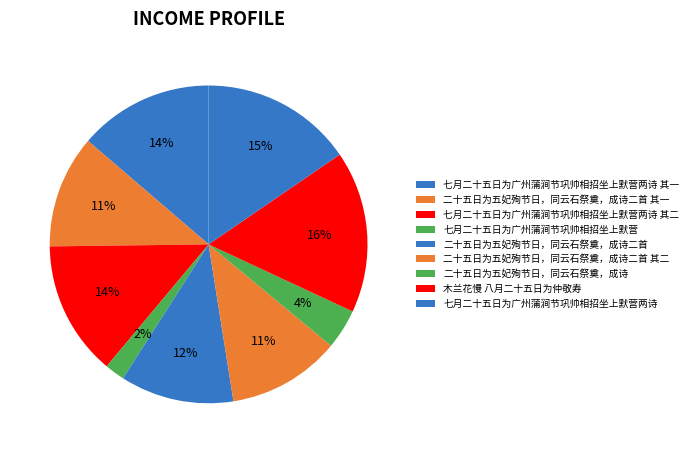

Which category has the biggest portion of the pie?

木兰花慢 八月二十五日为仲敬寿